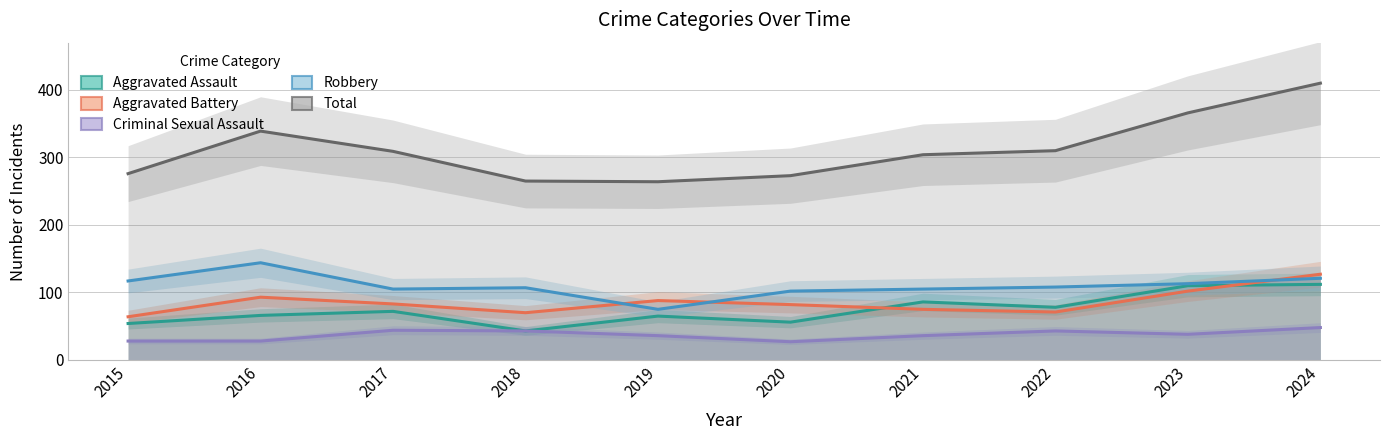

What is the difference between the highest and lowest values at 2023?

328